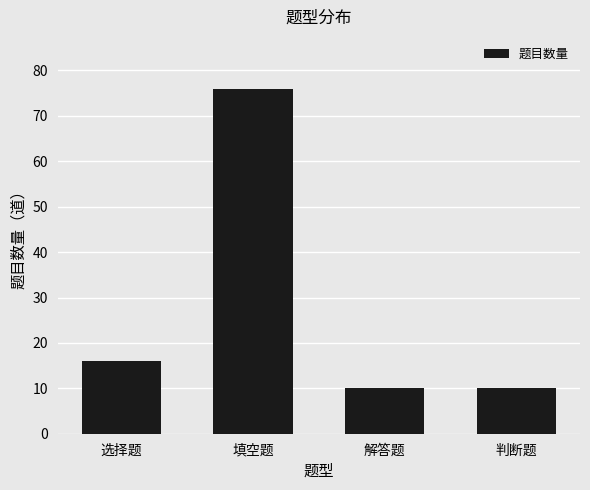

Reading left to right, transcribe all the data shown in this chart.

选择题=16	填空题=76	解答题=10	判断题=10